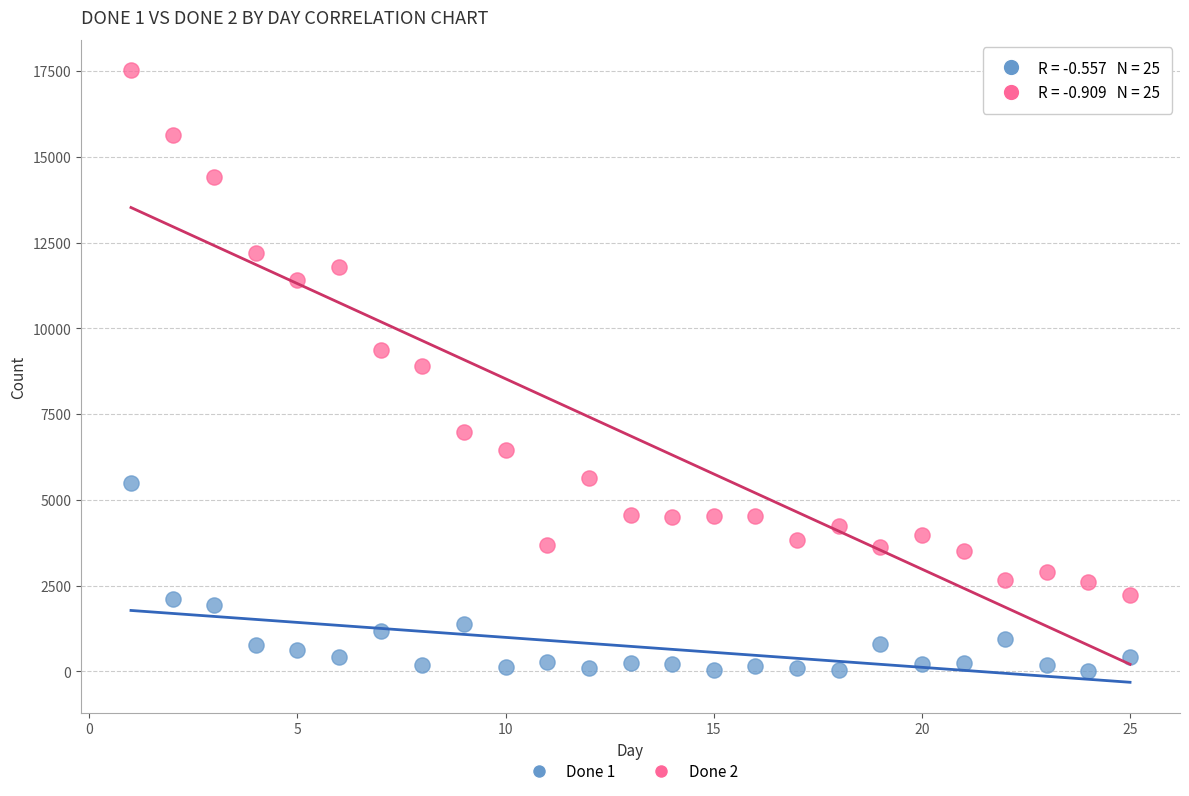

Which series contains the highest Y value?

Done 2